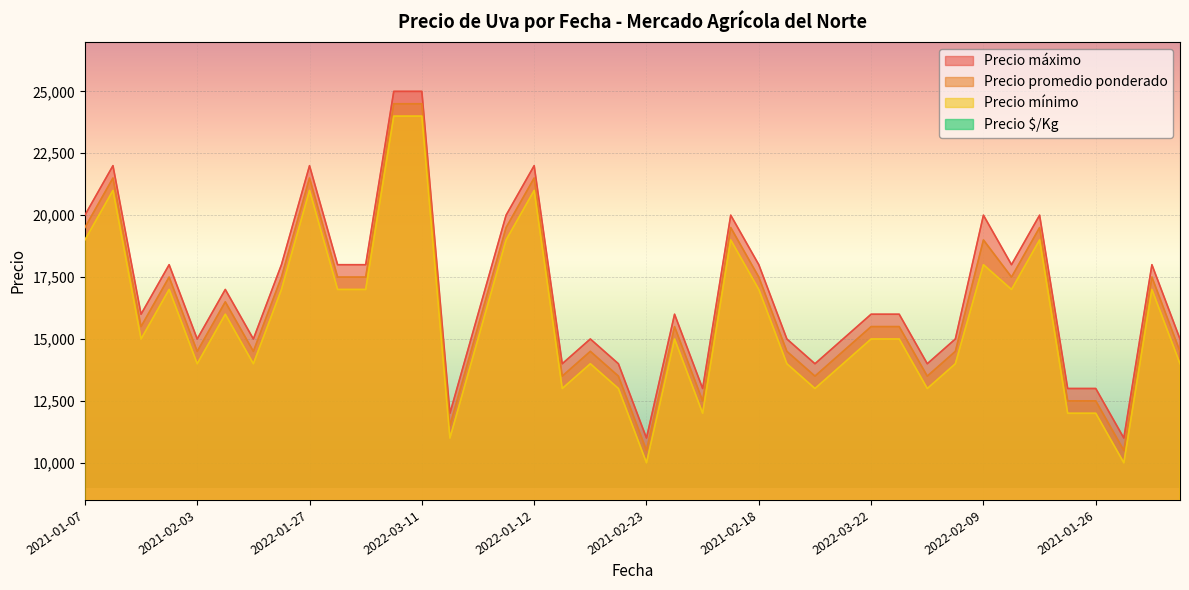

What is the approximate value of Precio mínimo at 2022-02-09?

18000